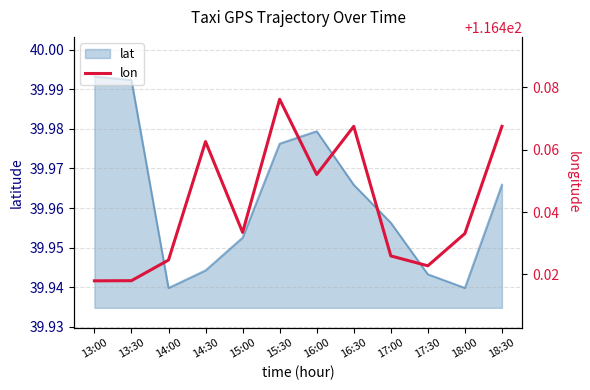

At which category does the data reach its first local valley?

15:00